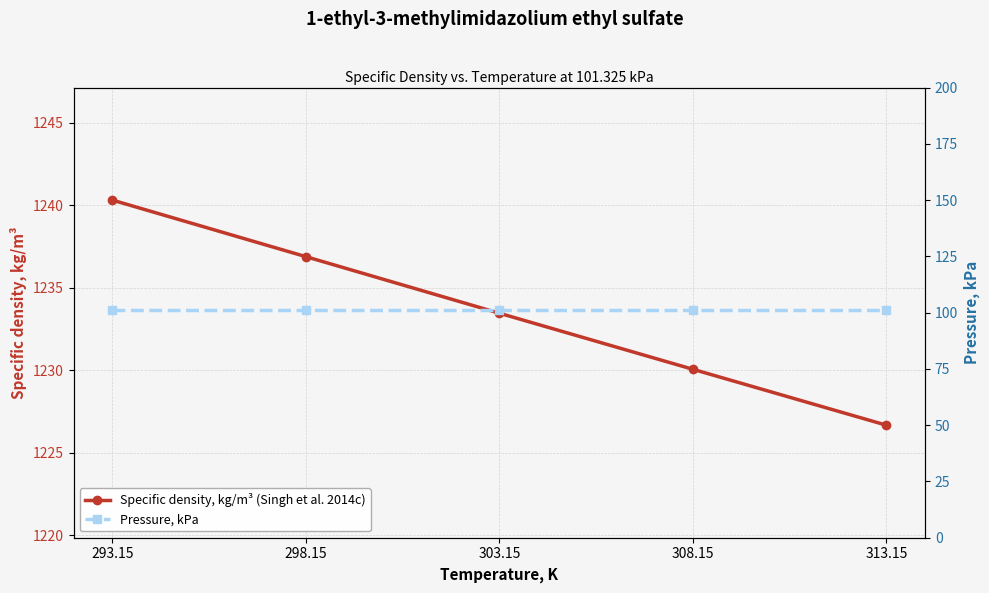

Reading left to right, what are all the values shown in this chart?

Specific density, kg/m³ (Singh et al. 2014c): 293.15=1240.3	298.15=1236.9	303.15=1233.5	308.15=1230.1	313.15=1226.7
Pressure, kPa: 293.15=101.3	298.15=101.3	303.15=101.3	308.15=101.3	313.15=101.3